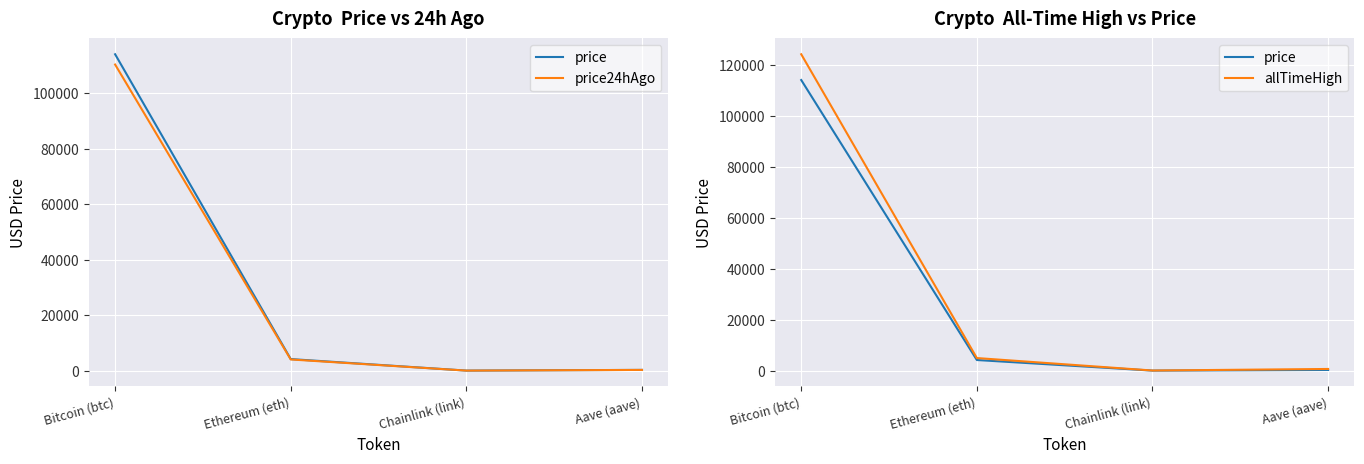

True or false: price has a value of 21.6 at Chainlink (link).

True